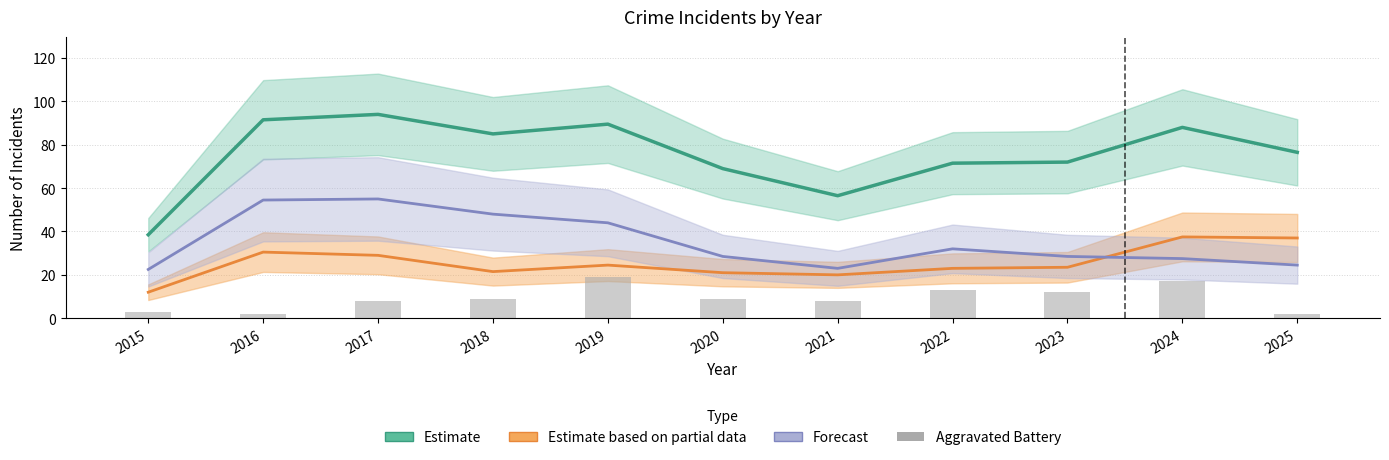

What is the total value across all series at 2020?

127.5